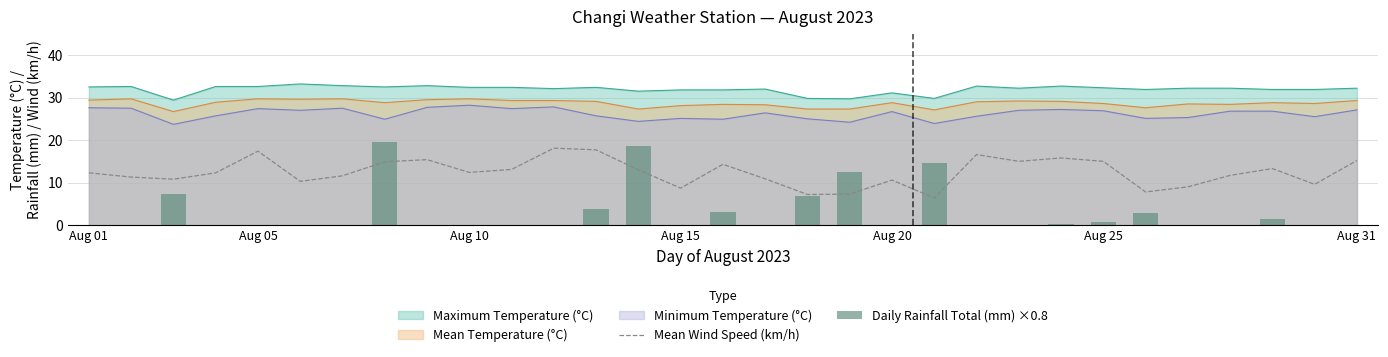

True or false: Minimum Temperature (°C) has a value of 26.9 at Aug 25.

True